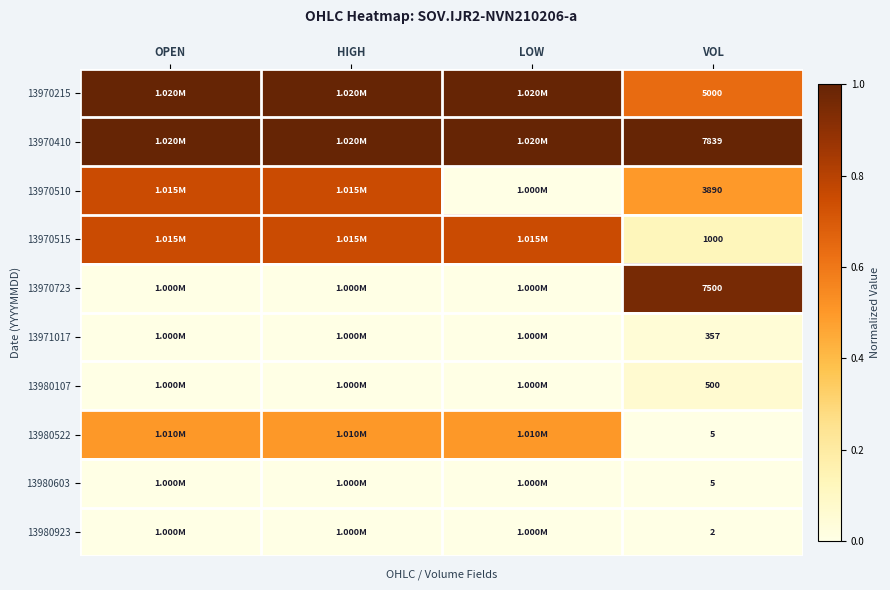

Which has a higher value, VOL or HIGH?

HIGH